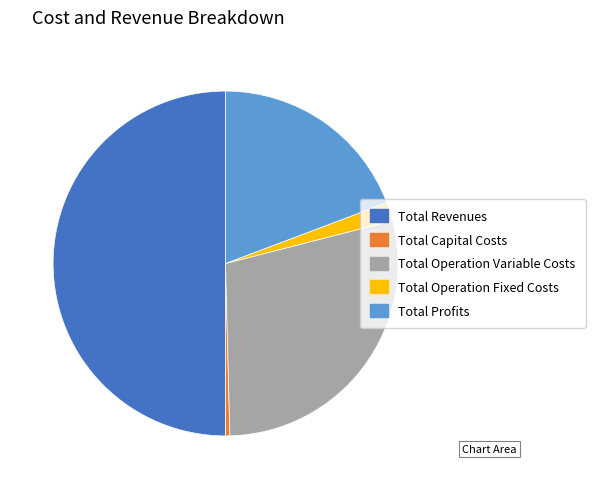

What is the ratio of the value at Total Operation Fixed Costs to the value at Total Profits?

0.1